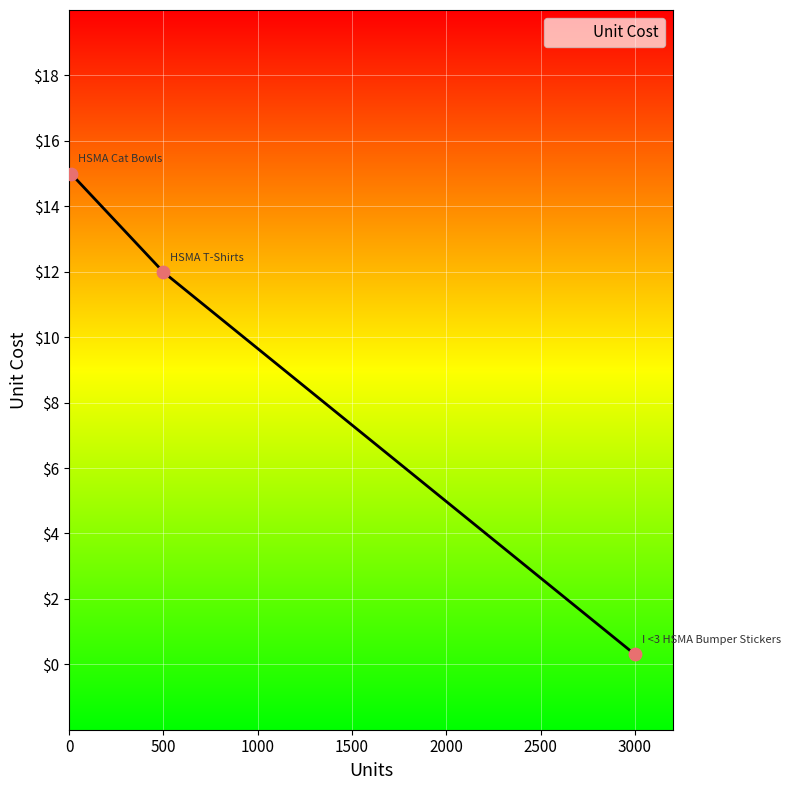

What is the sum of all values?

27.3